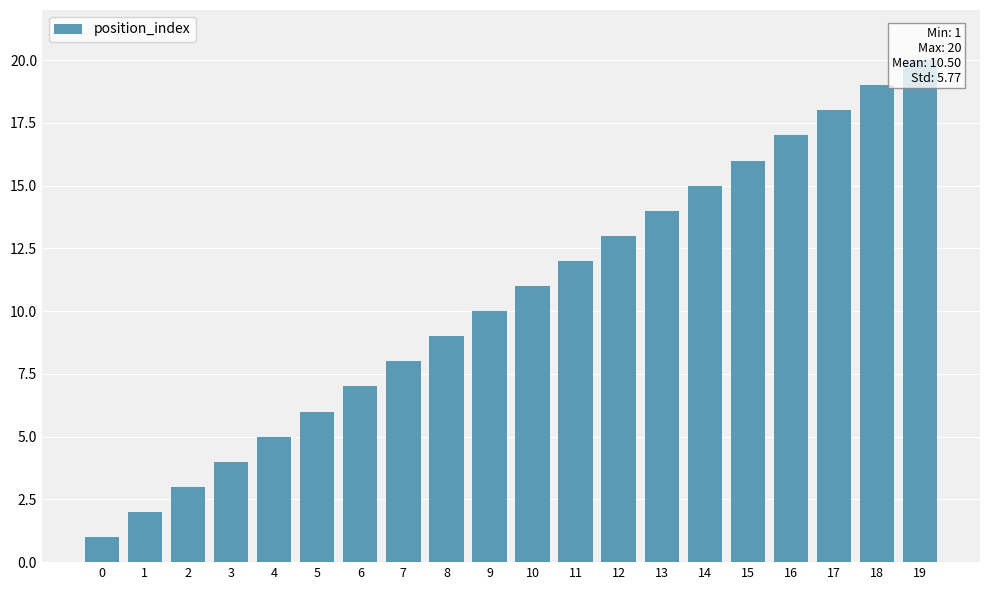

Are the bars horizontal?

No